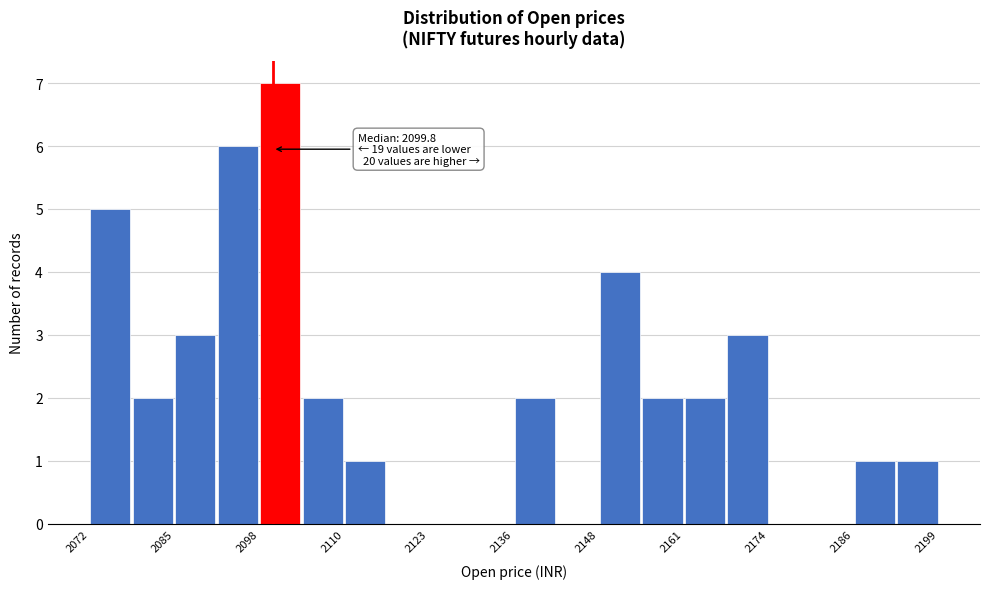

Around what value on the x-axis is the tallest bar? Give the approximate position of its centre, as read against the axis.

2100